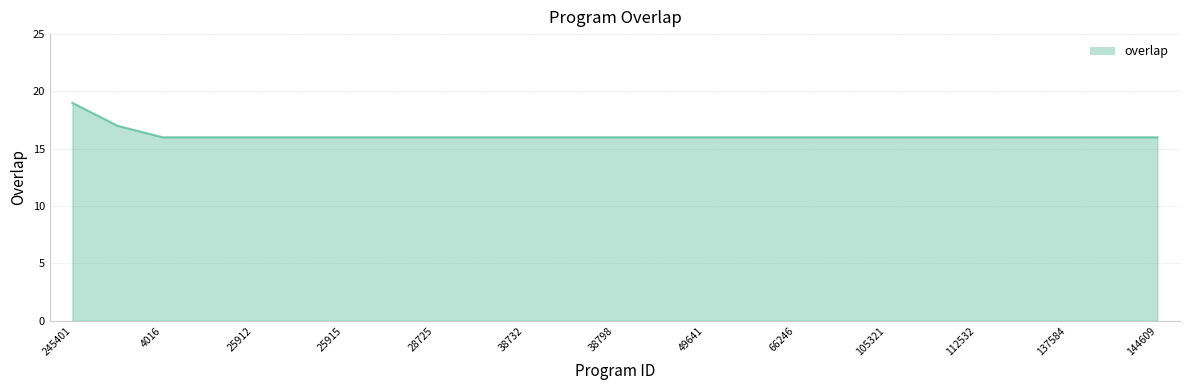

What is the greatest value displayed?

19